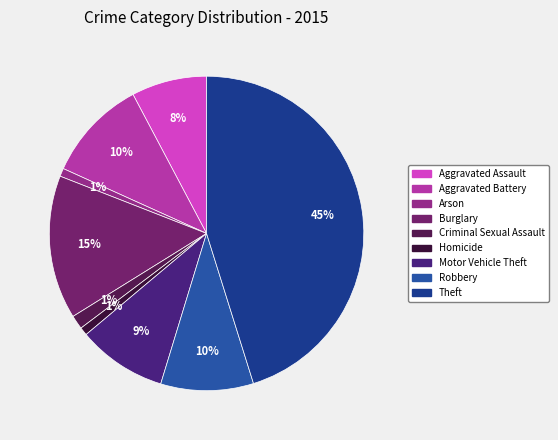

How many segments does this pie chart have?

9